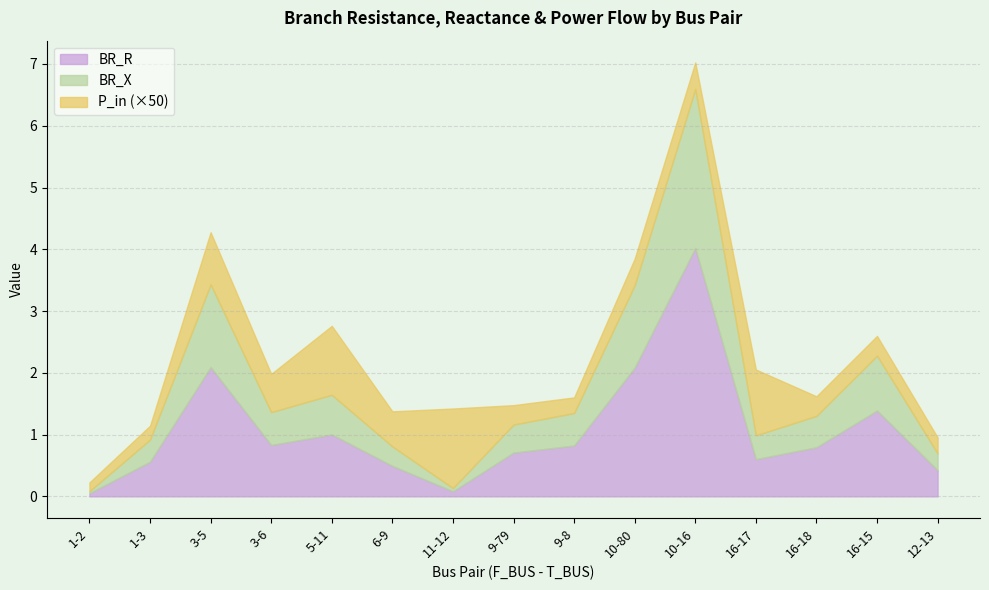

Rank the series by their average value, from highest to lowest.

BR_R, BR_X, P_in